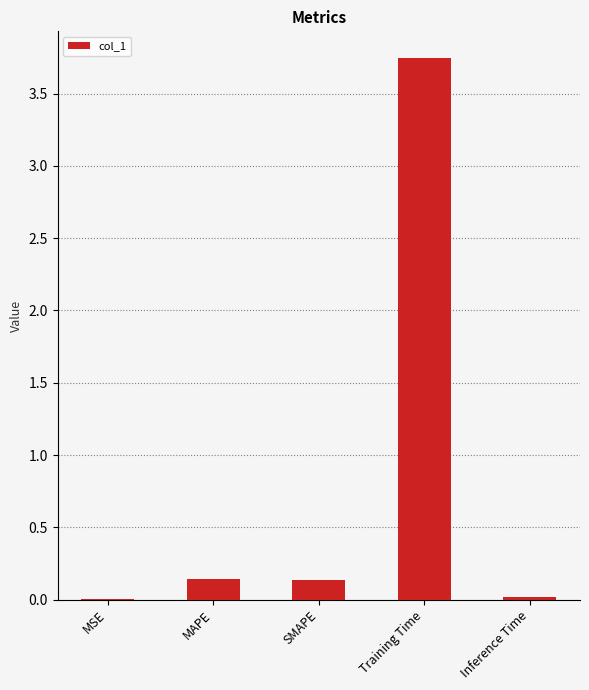

At which category does the chart reach its peak across all series?

Training Time